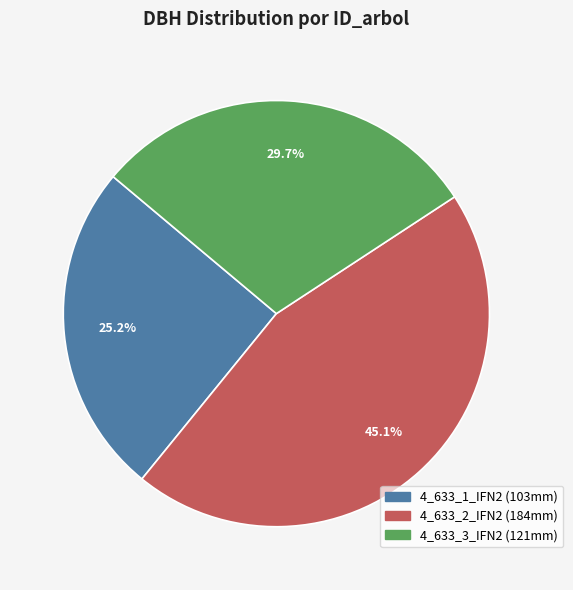

What is the largest slice in the pie chart?

4_633_2_IFN2